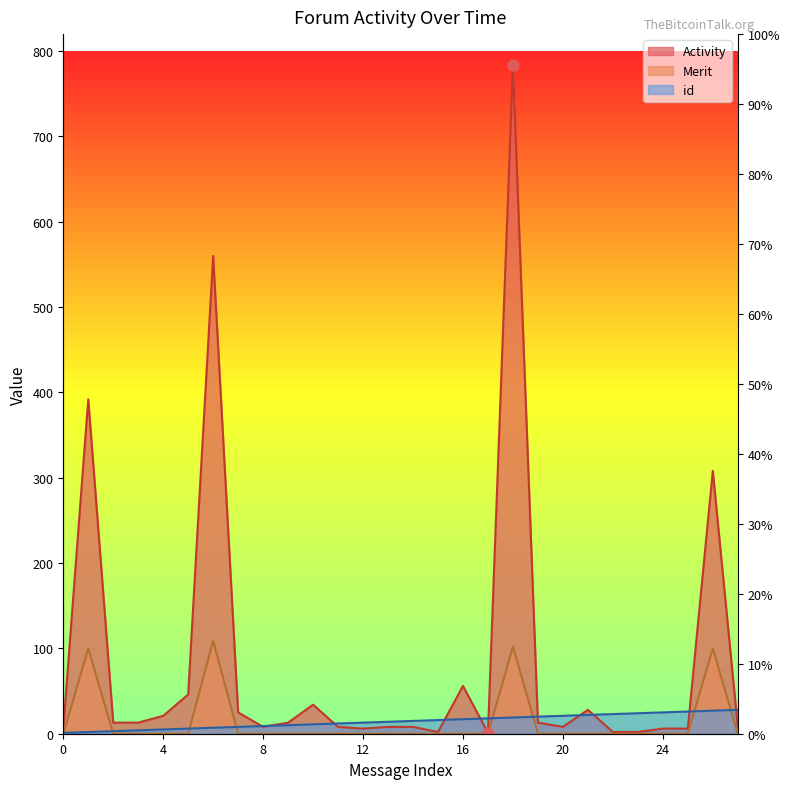

At how many categories does at least one series exceed 303?

4